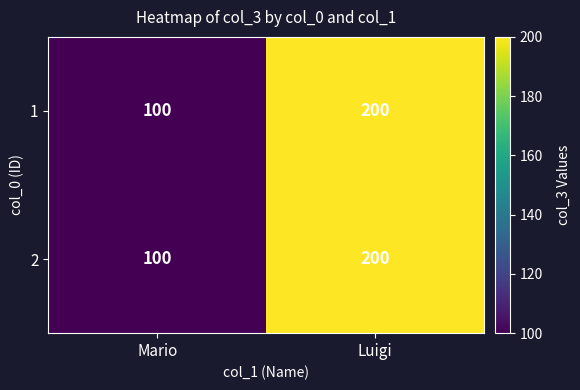

What is the average value of the 2 series?

150